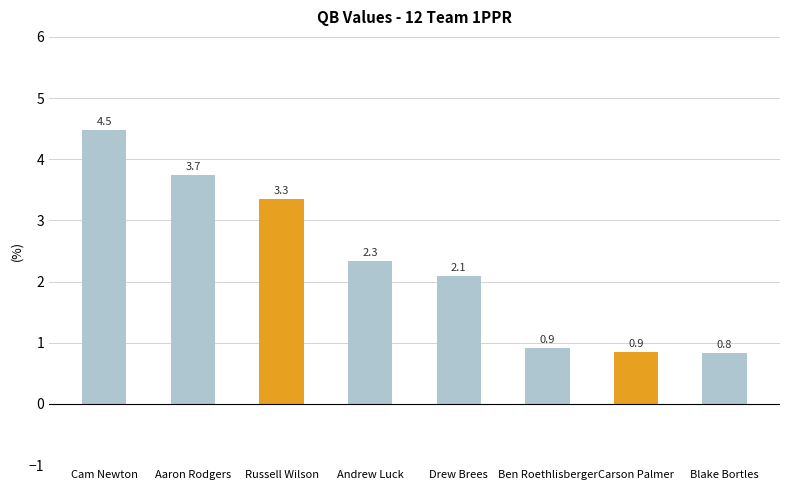

At which label is the value closest to 2?

Drew Brees